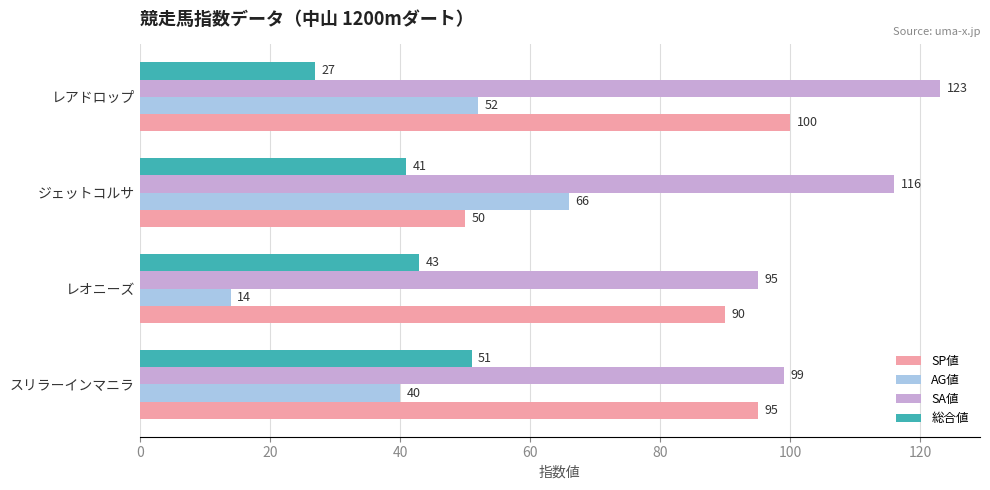

How many distinct data groups are displayed?

4